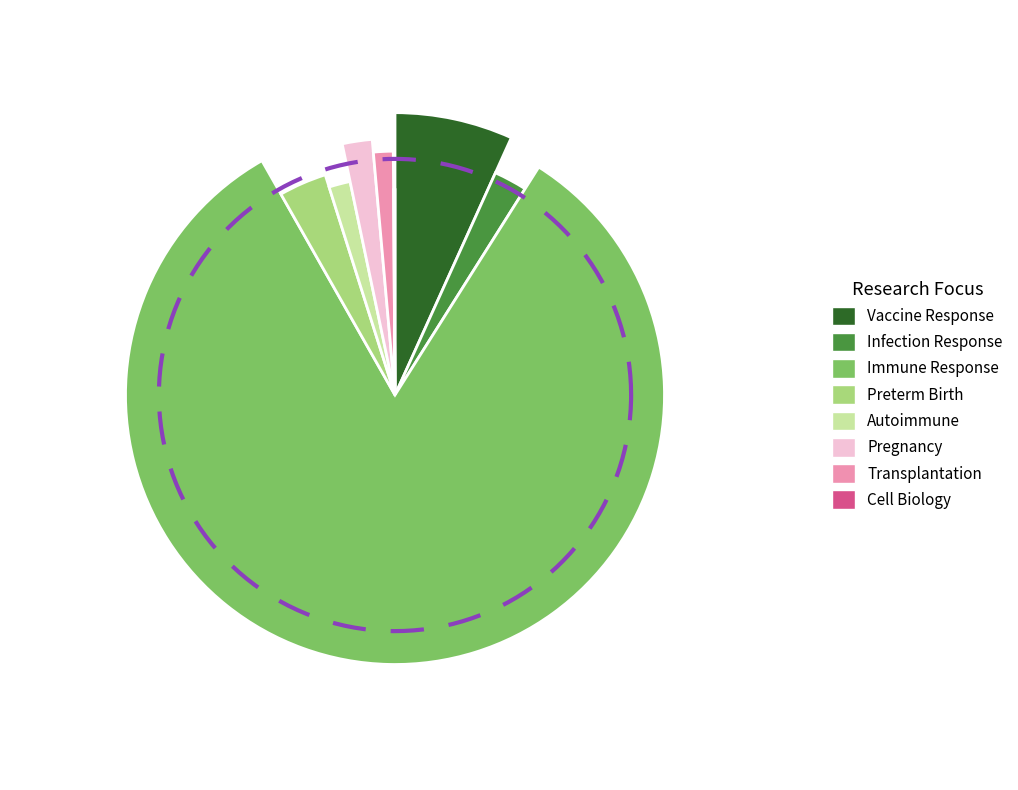

To the nearest percent, what portion does Transplantation represent?

1%